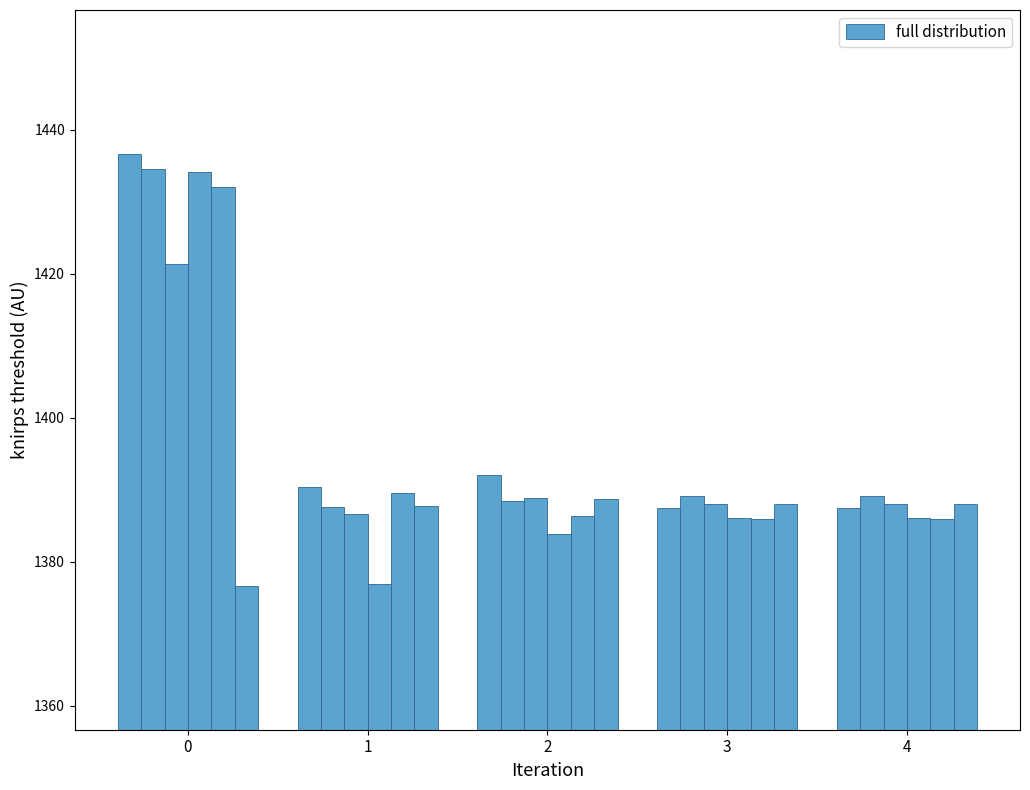

Reading right to left, what are all the values shown in this chart?

dim-0: 4=1387.5	3=1387.5	2=1392.0	1=1390.3	0=1436.7
dim-1: 4=1389.2	3=1389.2	2=1388.5	1=1387.6	0=1434.5
dim-2: 4=1388.0	3=1388.0	2=1388.9	1=1386.7	0=1421.4
dim-3: 4=1386.1	3=1386.1	2=1383.9	1=1376.9	0=1434.1
dim-7: 4=1386.0	3=1386.0	2=1386.4	1=1389.5	0=1432.1
dim-8: 4=1388.0	3=1388.0	2=1388.7	1=1387.7	0=1376.7